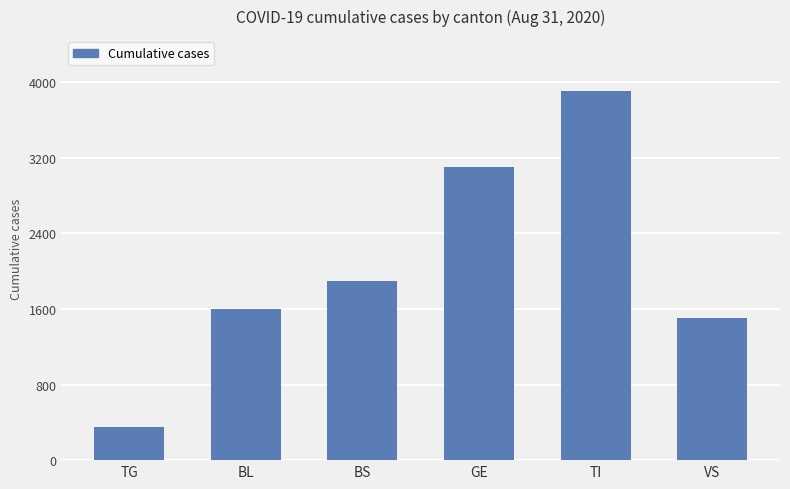

Reading right to left, extract all data points from this chart.

VS=1500	TI=3900	GE=3100	BS=1900	BL=1600	TG=350